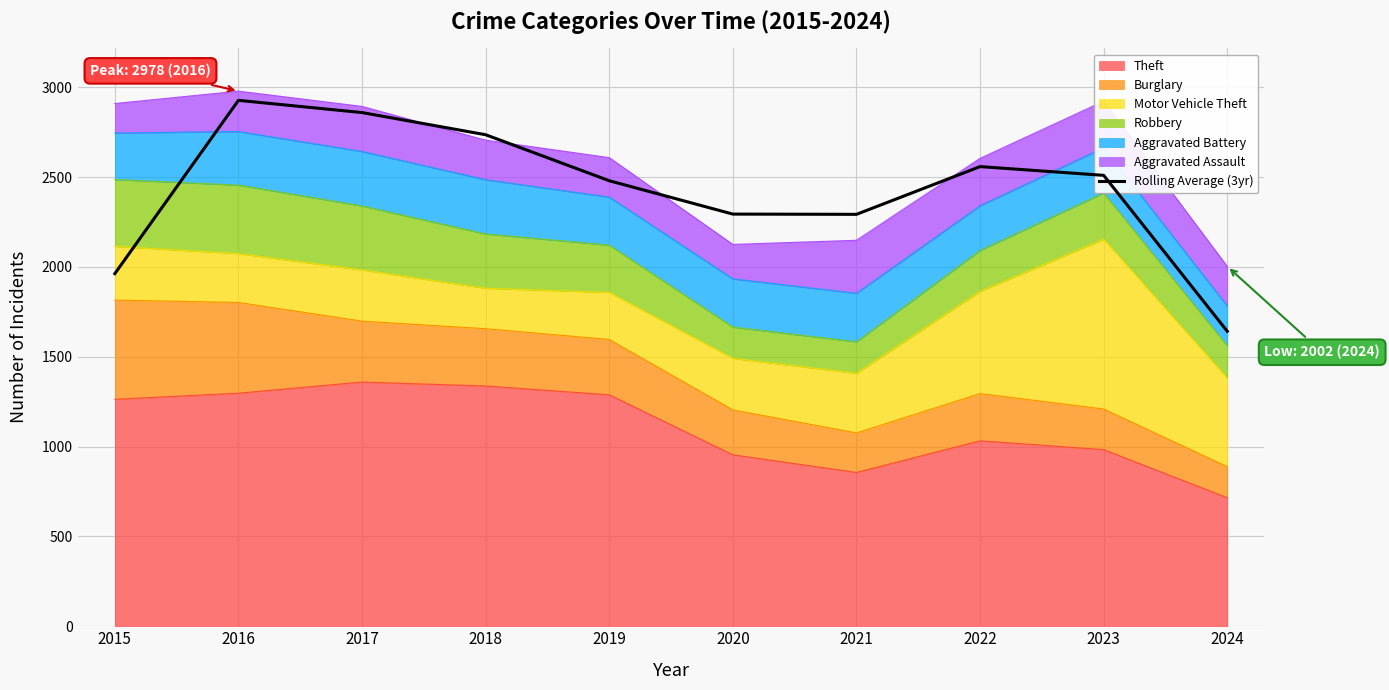

How many lines are shown in the chart?

1